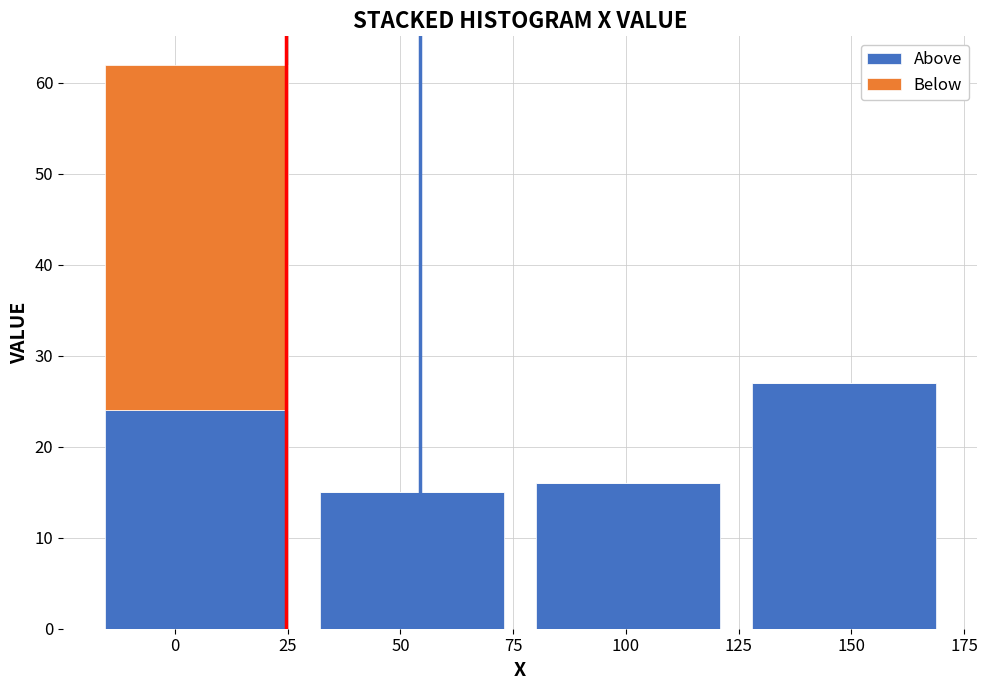

Which range on the x-axis has the tallest stacked bar (by total height)?

-20 to 30